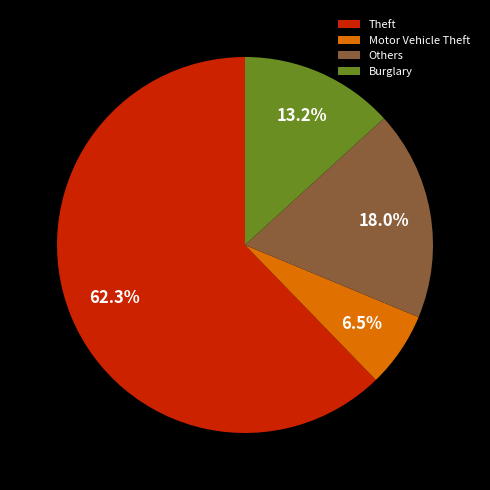

What portion of the pie excludes Theft?

37.7%